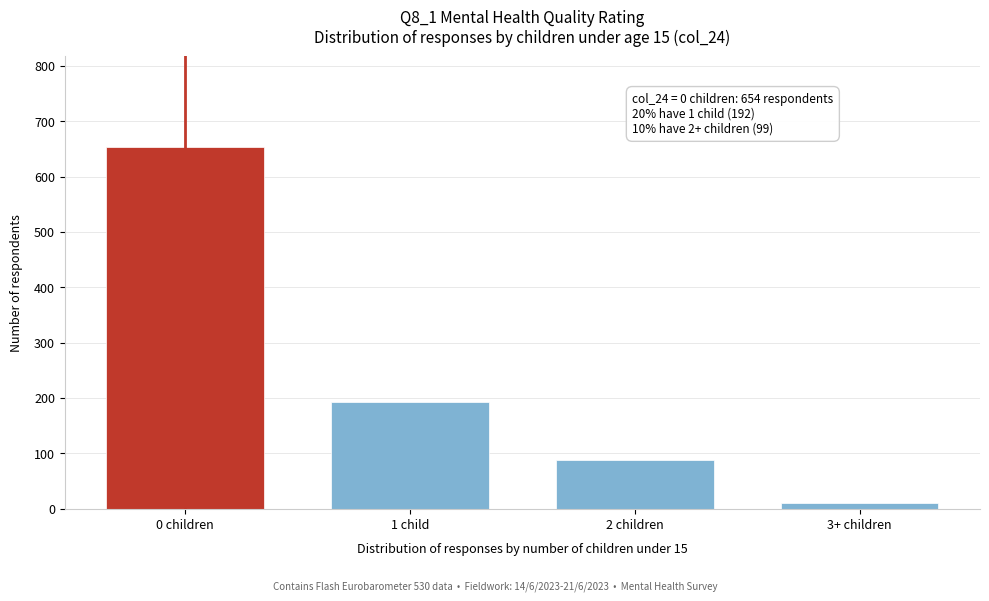

Reading right to left, list all the values displayed in this chart.

11	88	192	654